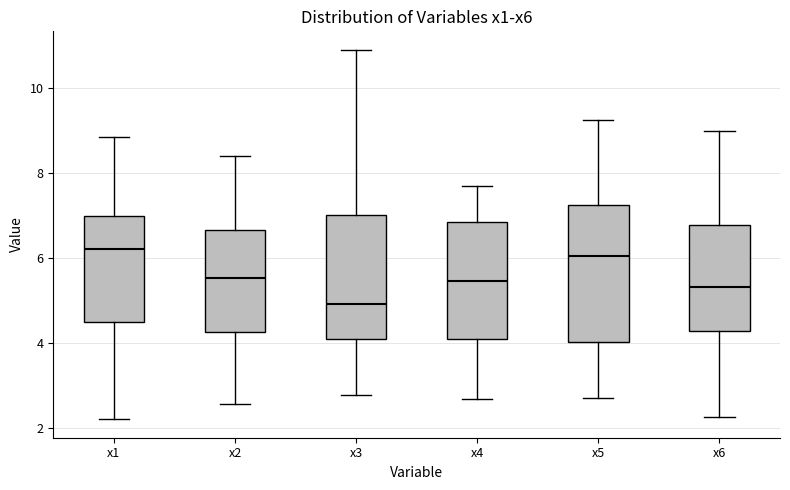

Reading left to right, transcribe this box plot: for each box, give where its median line is, the range the box spans, and where its two whiskers end, as read against the y-axis. The values are not printed on the chart, so give them approximately, as read against the axis.

x1: median 6.2, box 4.4 to 7.0, whiskers 2.2 to 8.8
x2: median 5.6, box 4.2 to 6.6, whiskers 2.6 to 8.4
x3: median 5.0, box 4.2 to 7.0, whiskers 2.8 to 11.0
x4: median 5.4, box 4.0 to 6.8, whiskers 2.6 to 7.6
x5: median 6.0, box 4.0 to 7.2, whiskers 2.6 to 9.2
x6: median 5.4, box 4.2 to 6.8, whiskers 2.2 to 9.0